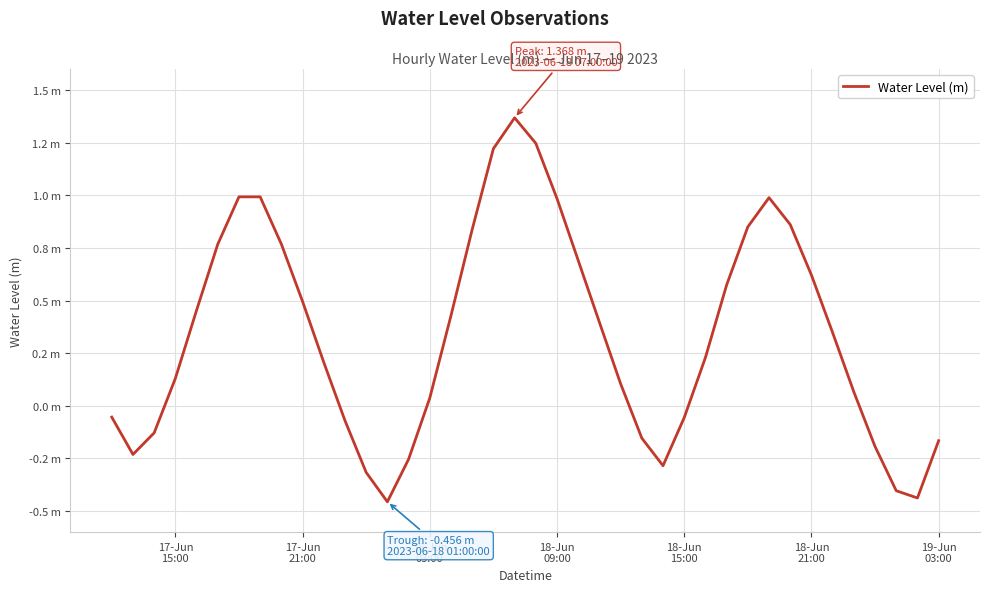

Reading left to right, extract all data points from this chart.

-0.1	-0.2	-0.1	0.1	0.5	0.8	1.0	1.0	0.8	0.5	0.2	-0.1	-0.3	-0.5	-0.3	0.0	0.4	0.8	1.2	1.4	1.2	1.0	0.7	0.4	0.1	-0.2	-0.3	-0.1	0.2	0.6	0.8	1.0	0.9	0.6	0.3	0.1	-0.2	-0.4	-0.4	-0.2